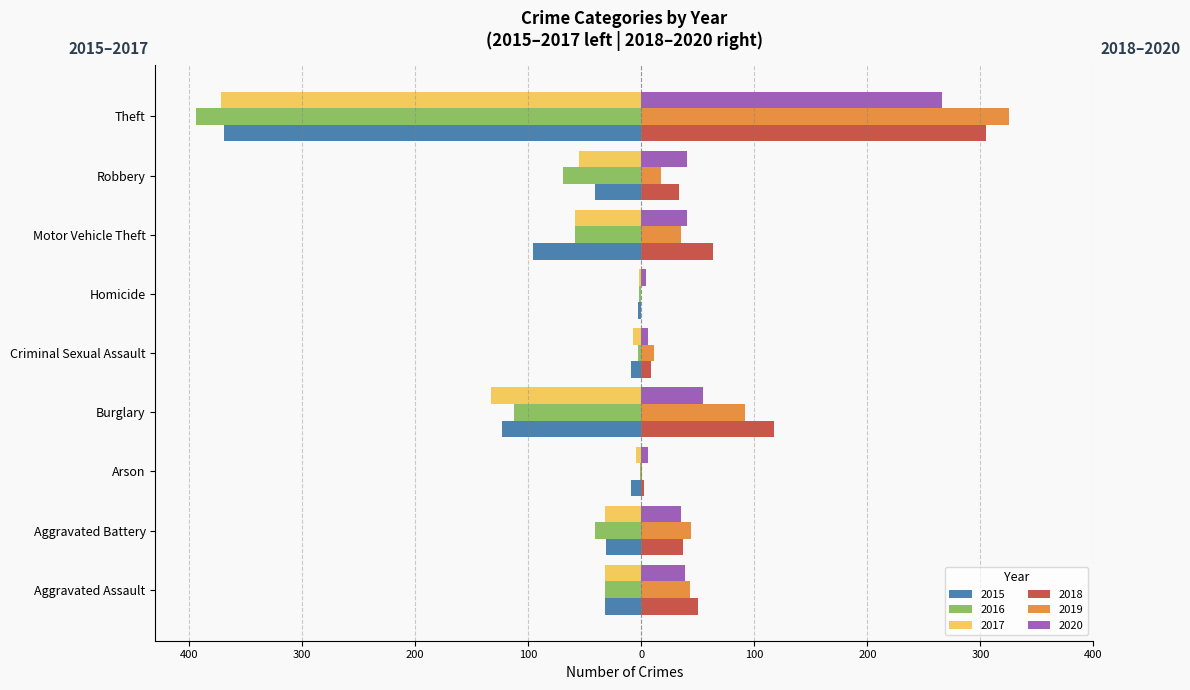

True or false: 2015 has a value of -14 at Arson.

False